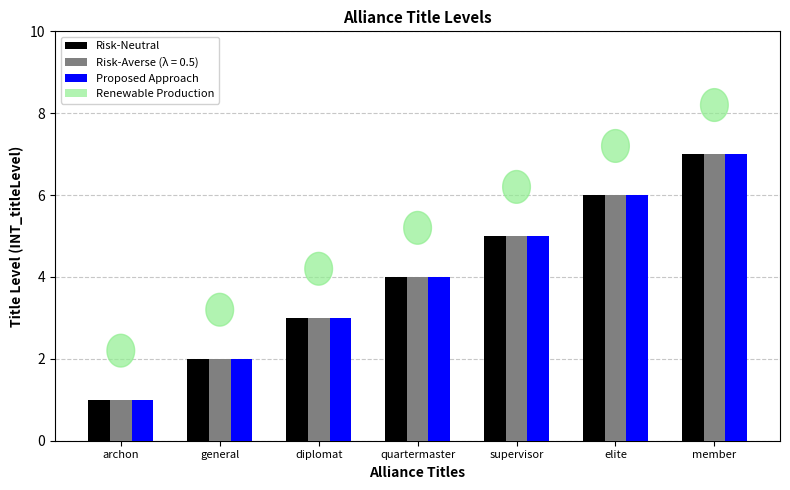

Is it true that Proposed Approach equals 1 at archon?

True